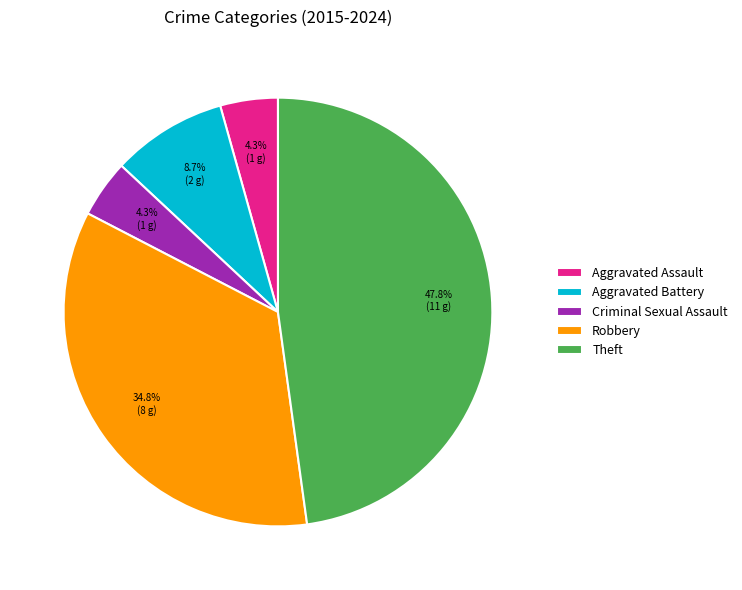

Count the number of slices in the pie.

5